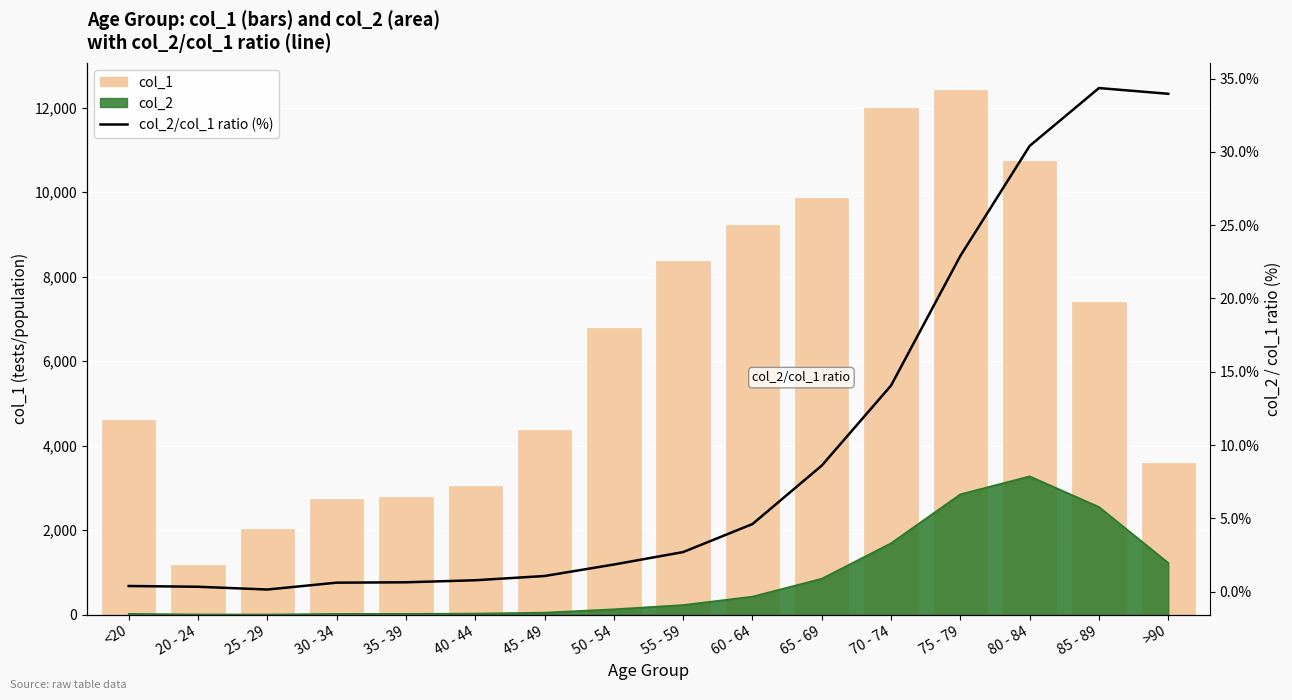

Reading left to right, list all the values displayed in this chart.

col_1: 4641.0	1191.0	2038.0	2765.0	2814.0	3078.0	4396.0	6803.0	8400.0	9236.0	9883.0	12018.0	12434.0	10764.0	7417.0	3604.0
col_2/col_1 ratio (%): 0.4	0.3	0.1	0.6	0.6	0.8	1.1	1.9	2.7	4.6	8.6	14.1	22.9	30.4	34.4	34.0